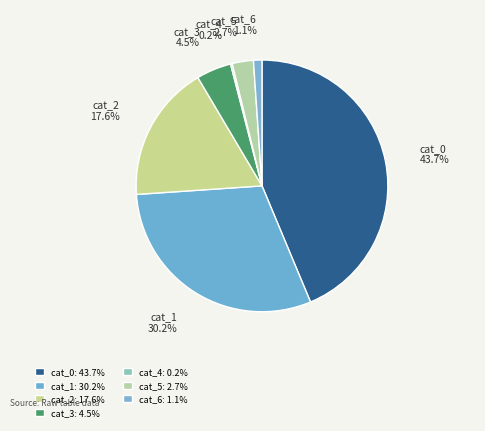

What percentage is the cat_0 slice, to the nearest percent?

44%